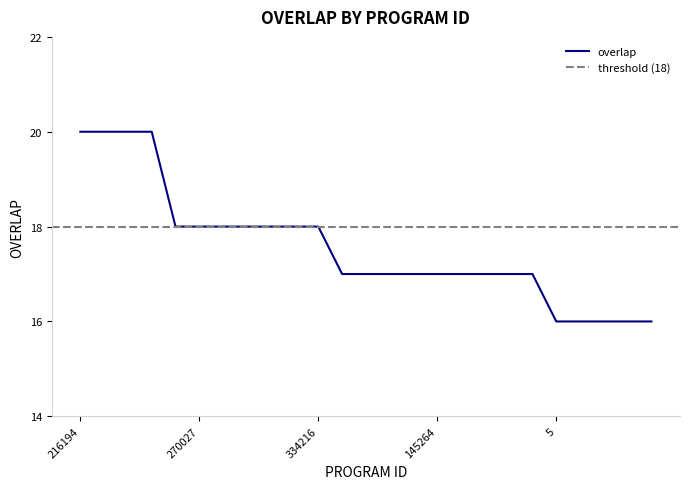

Reading left to right, what are all the values shown in this chart?

20	20	20	20	18	18	18	18	18	18	18	17	17	17	17	17	17	17	17	17	16	16	16	16	16